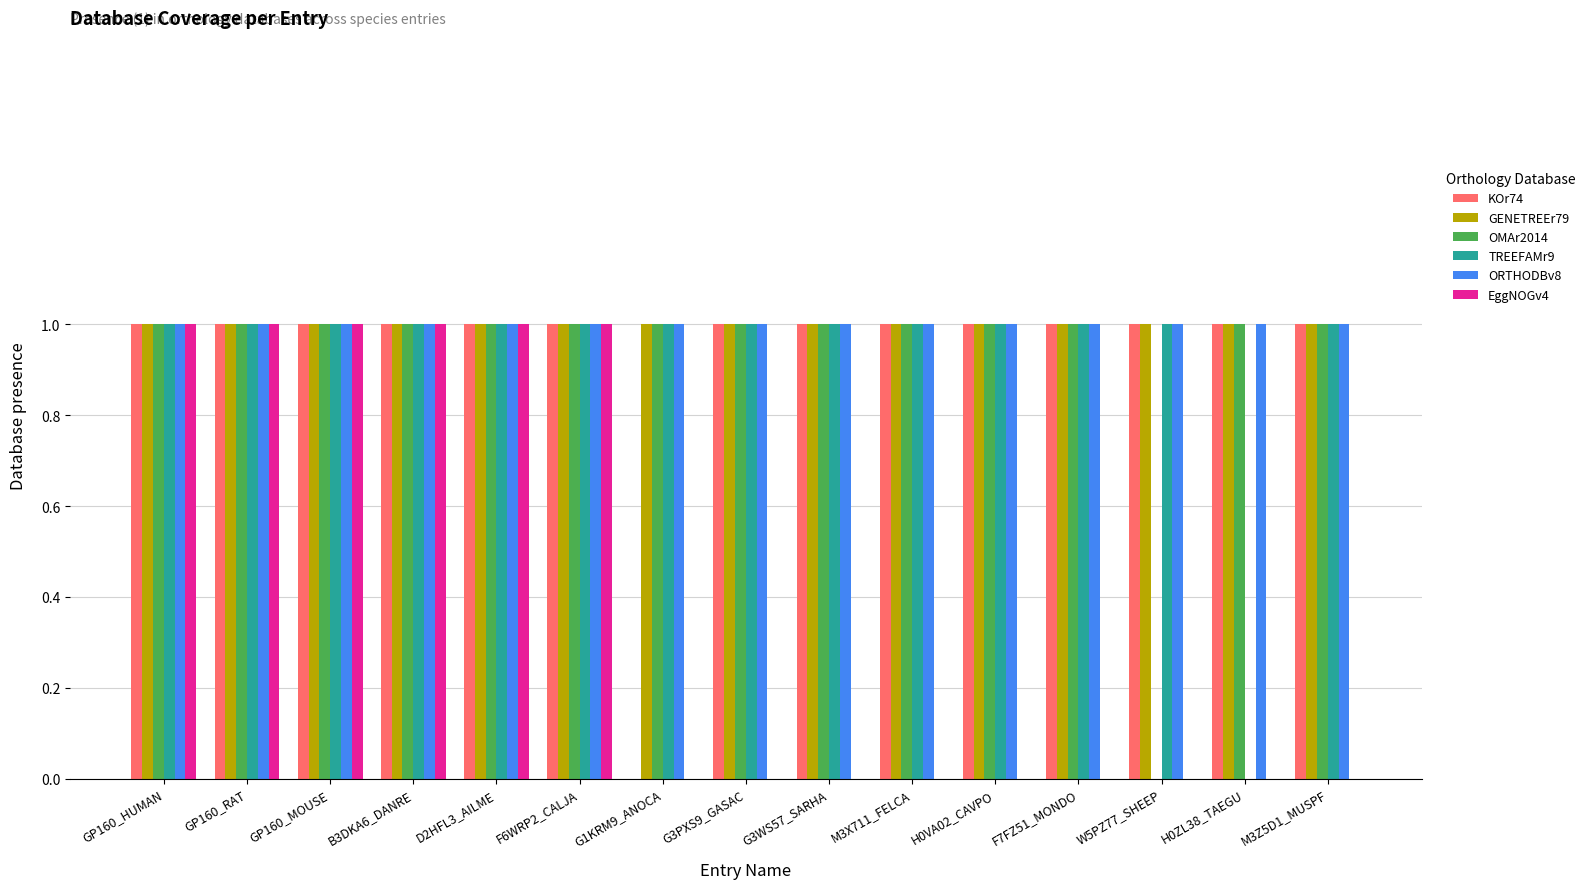

What is the total value across all series at GP160_HUMAN?

6